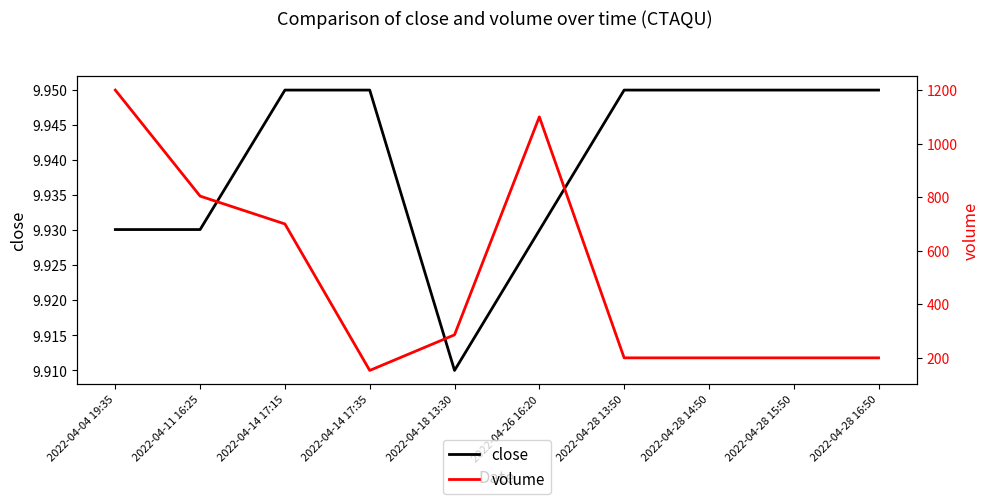

At how many categories does at least one series exceed 395?

4